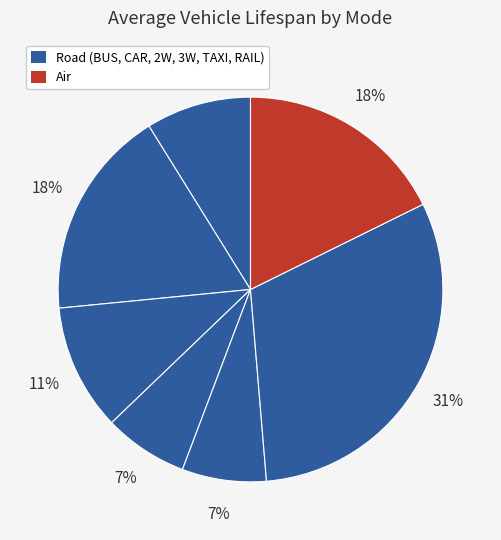

How many slices are in this pie chart?

7